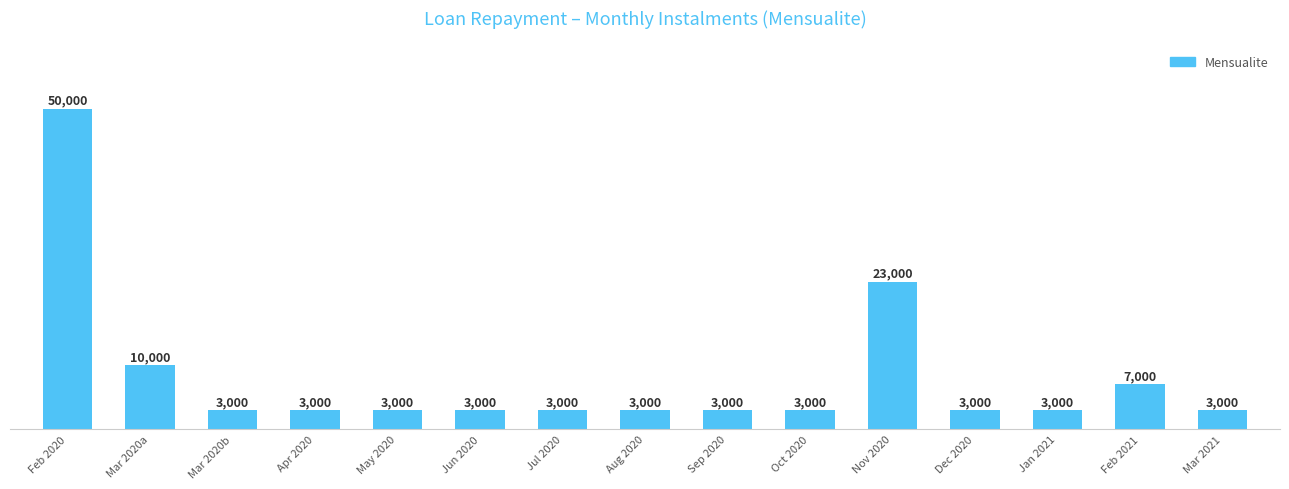

What is the change in value from Nov 2020 to Mar 2021?

-20000